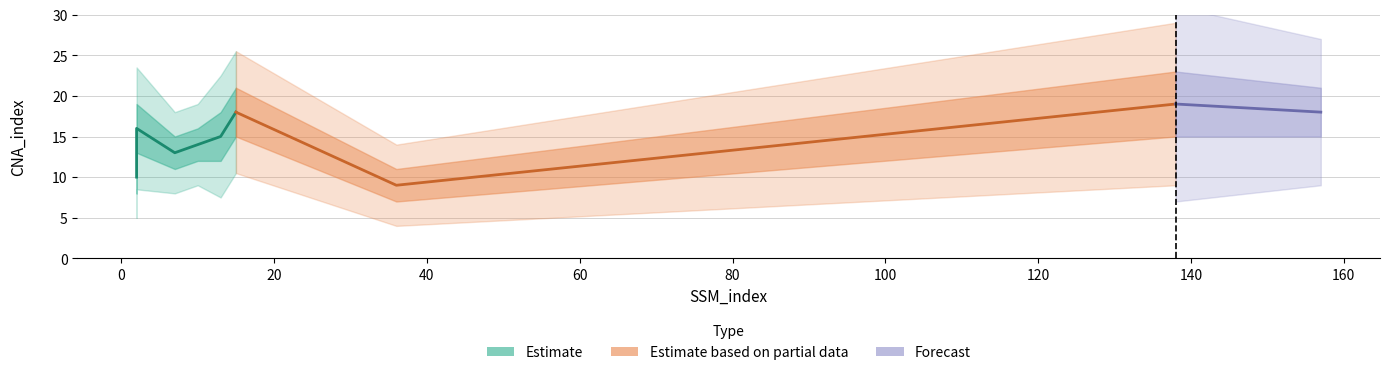

What is the difference between the second highest and minimum values?

9